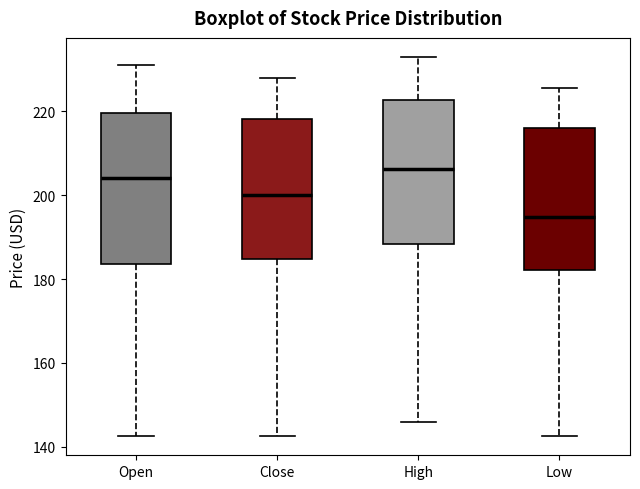

Reading left to right, read every box against the y-axis: the position of its median line, the range the box covers, and the ends of its whiskers. The values are not printed on the chart, so give them approximately, as read against the axis.

Open: median 204, box 184 to 220, whiskers 142 to 232
Close: median 200, box 184 to 218, whiskers 142 to 228
High: median 206, box 188 to 222, whiskers 146 to 234
Low: median 194, box 182 to 216, whiskers 142 to 226